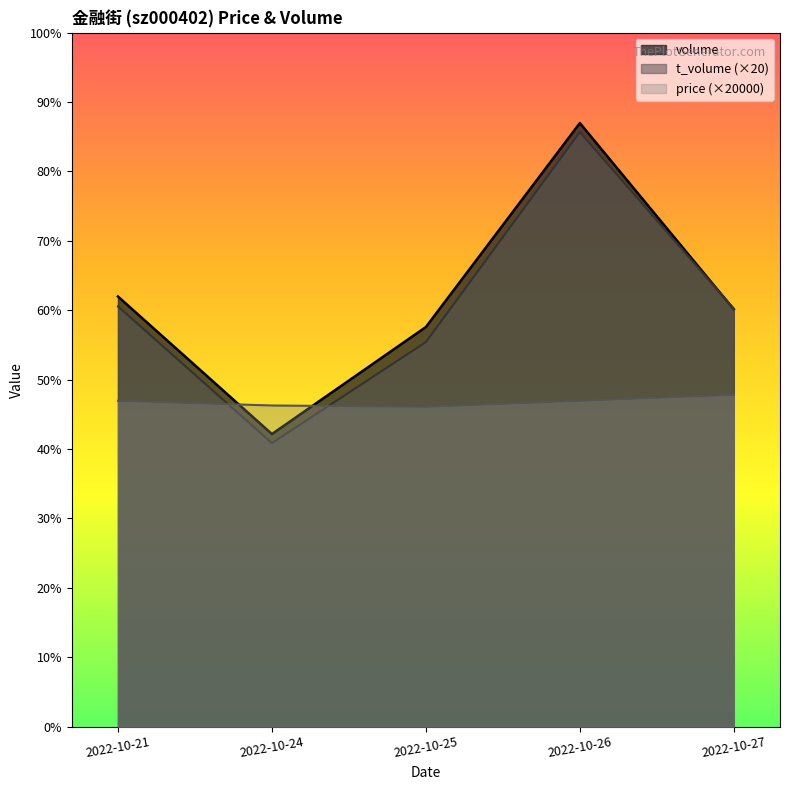

True or false: price has more than 1 interior local peaks.

False